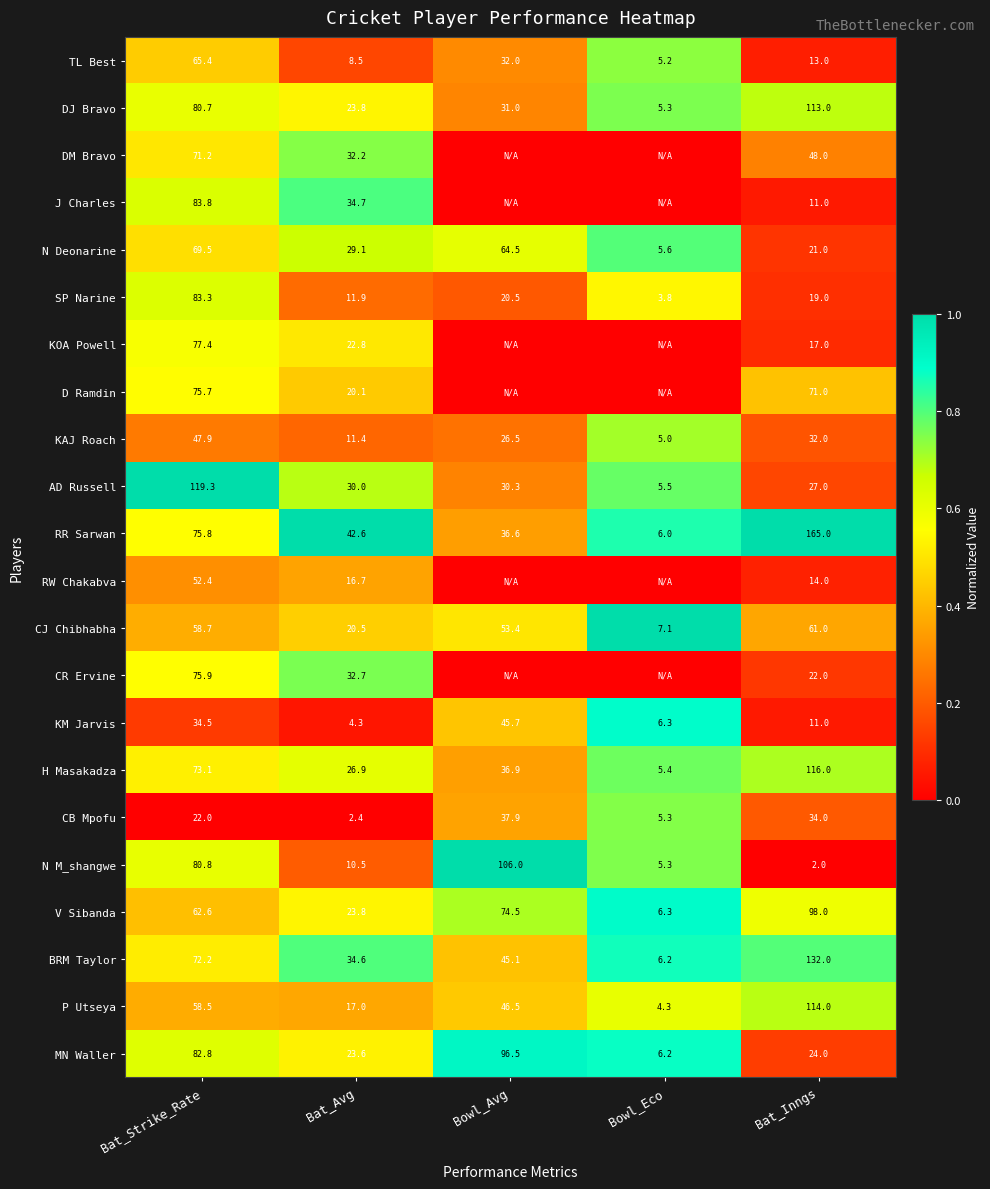

What is the sum of all P Utseya values?

240.3